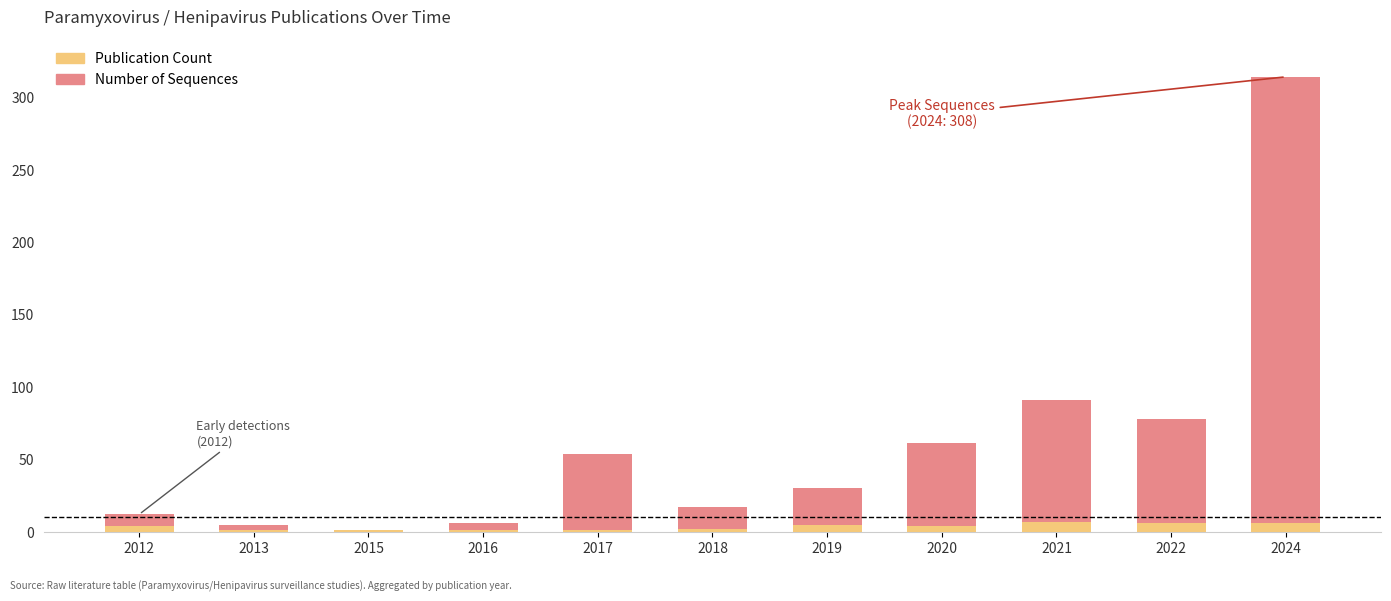

The Publication Count series shows 7 at 2021. True or false?

True